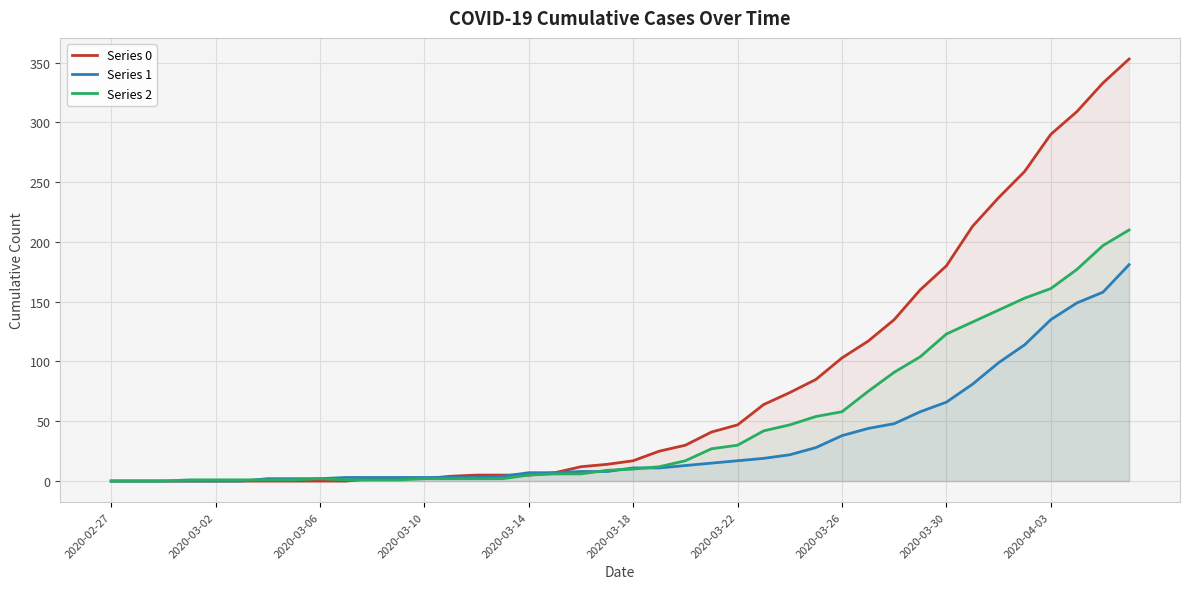

Between 21 and 19, which is larger?

21